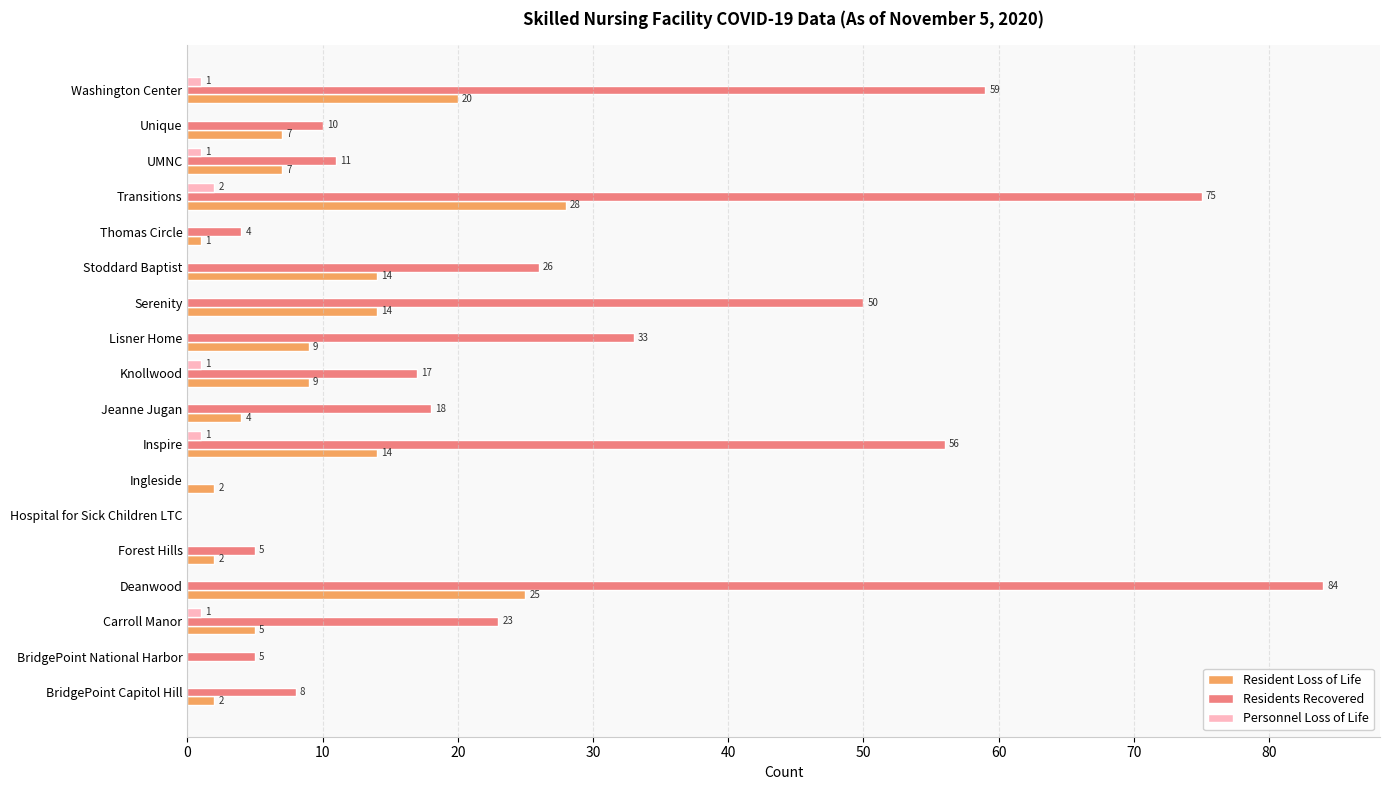

The value of Residents Recovered at Washington Center is 105. True or false?

False